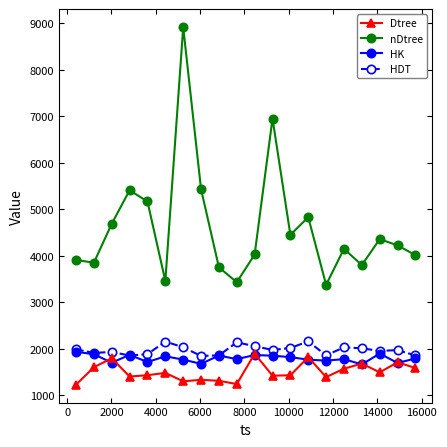

What is the greatest value displayed?

8921